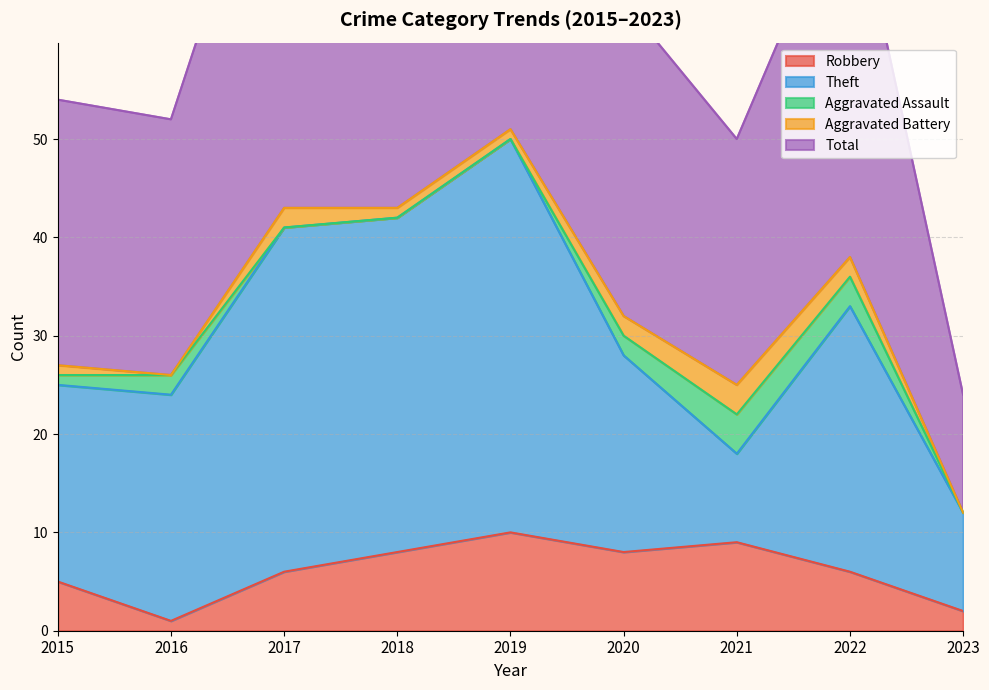

Where is the first local minimum for Total?

2016